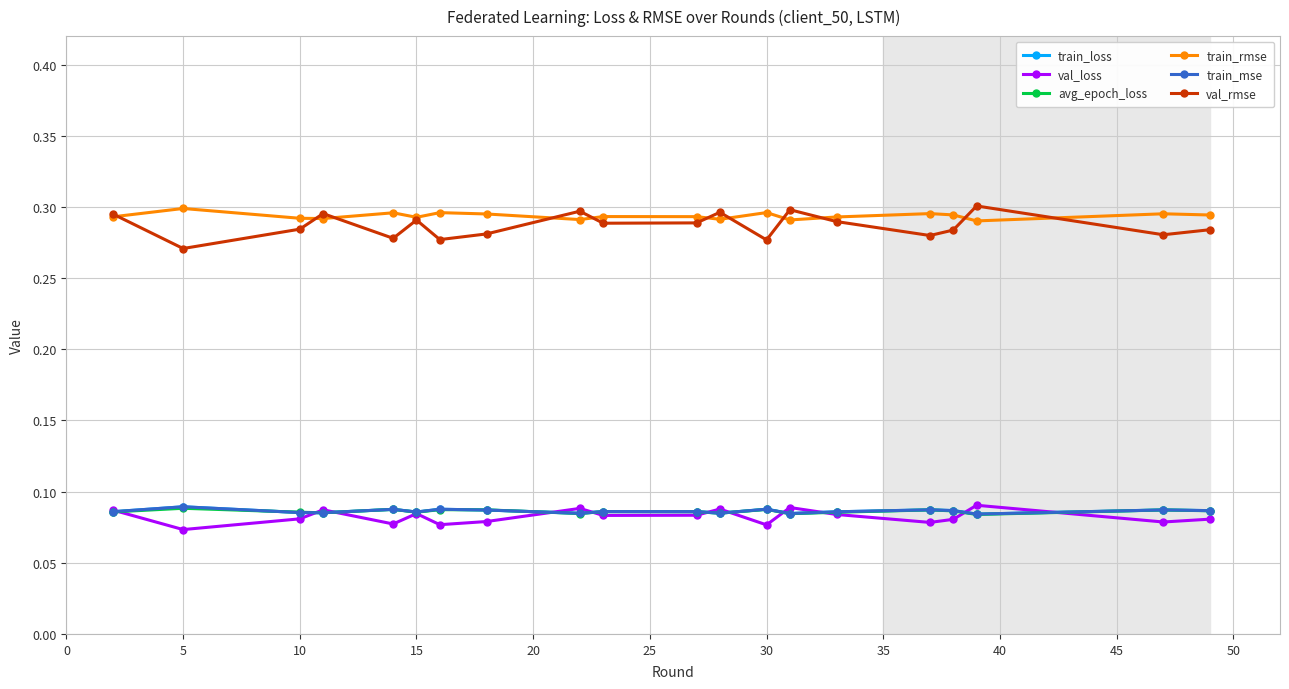

True or false: train_loss has more than 1 interior local peaks.

True